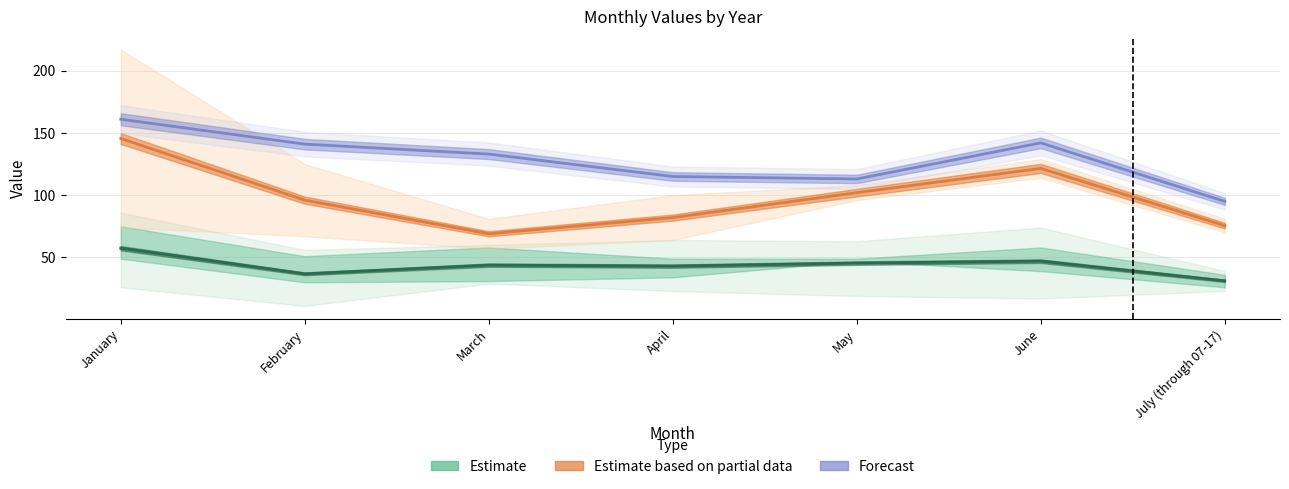

At which label does Forecast first exceed 133?

January